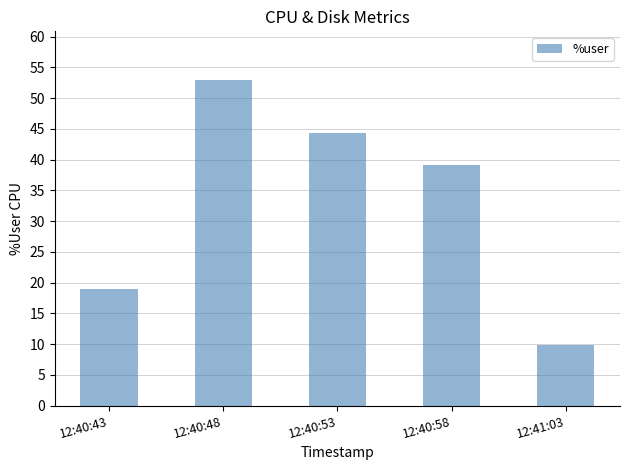

What is the difference between the maximum and minimum values?

43.1